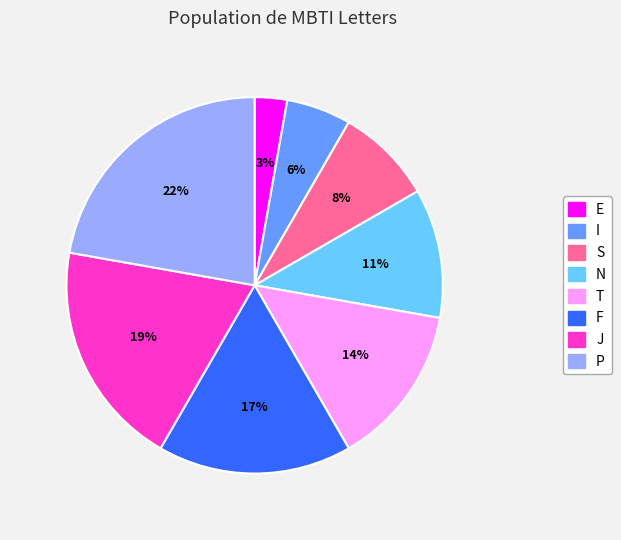

Is the sum of E and J greater than half?

No